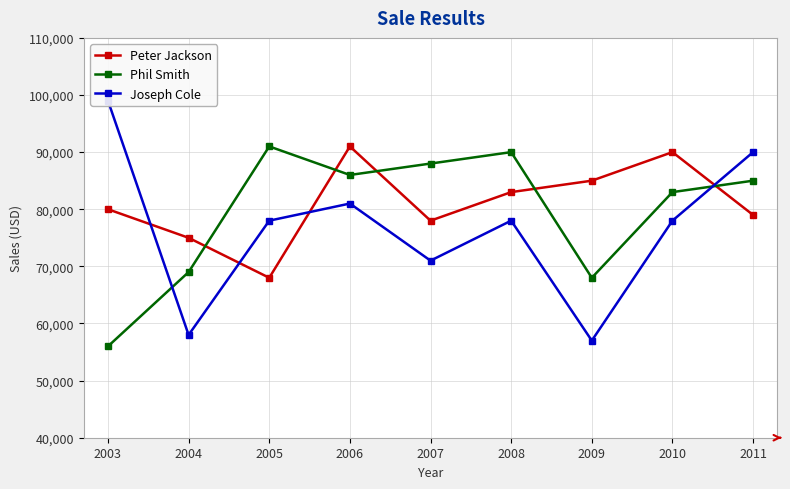

What is the value of the Joseph Cole point at the 2nd from the left?

58000